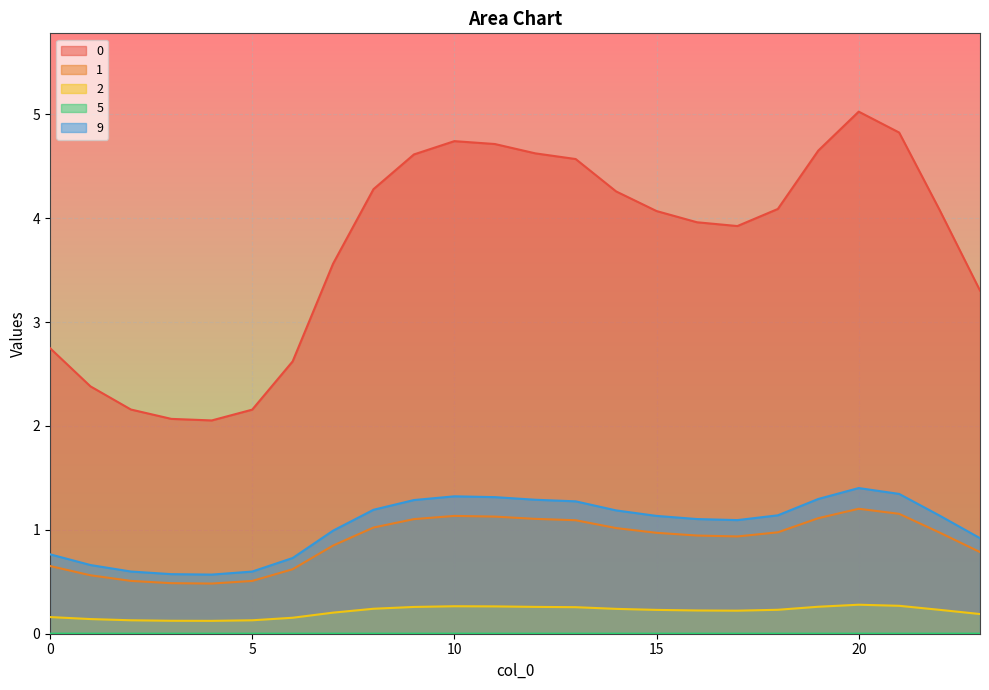

Does the chart display data point markers on the line(s)?

No